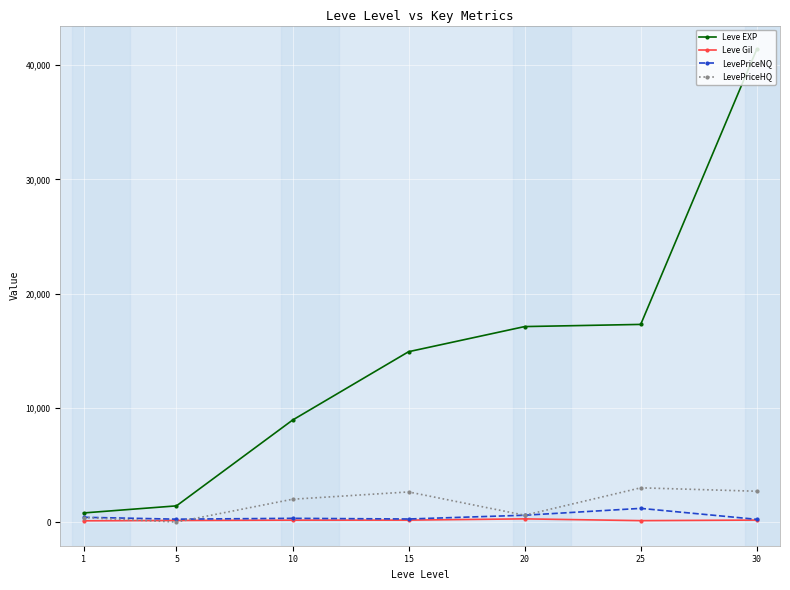

What is the value of the LevePriceHQ point at the 4th from the left?

2640.0